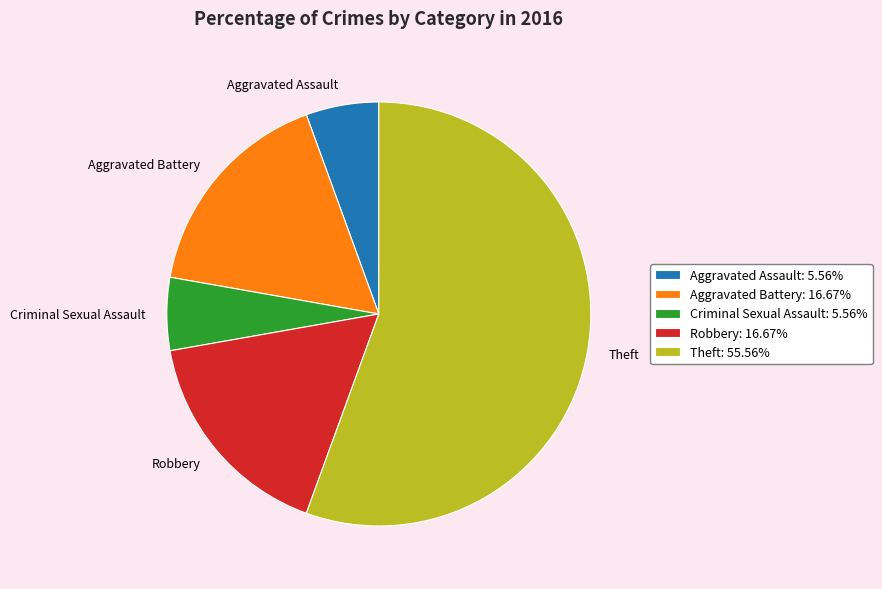

Does Robbery account for over 50% of the chart?

No